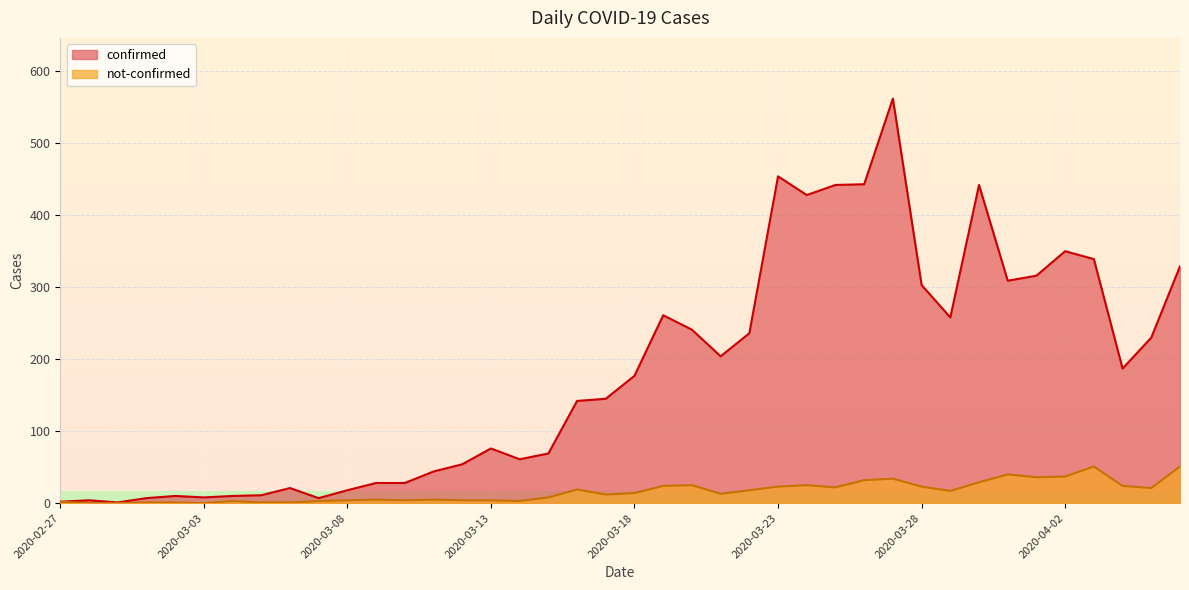

In confirmed, how many points are lower than both neighbors (excluding endpoints)?

9